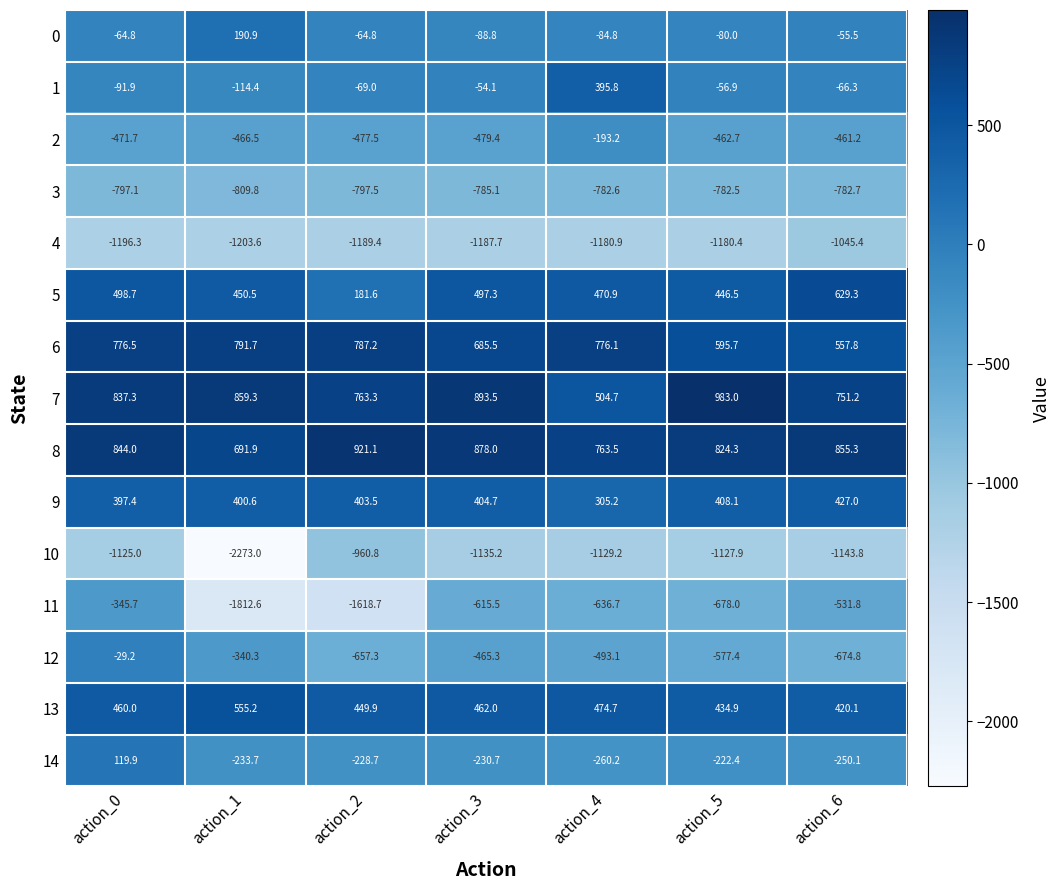

Which series has the largest range (max minus min)?

11